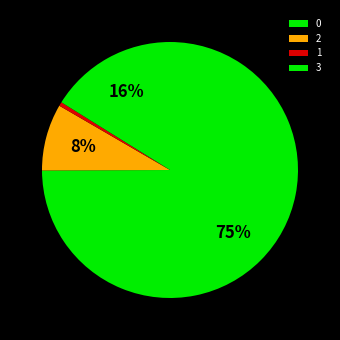

What percentage is the 3 slice, to the nearest percent?

16%